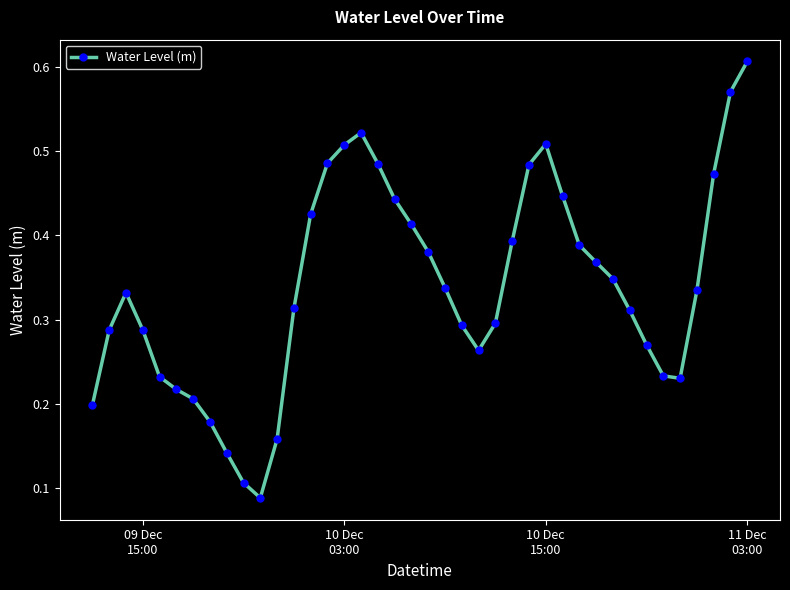

What is the sum of all values?

13.6